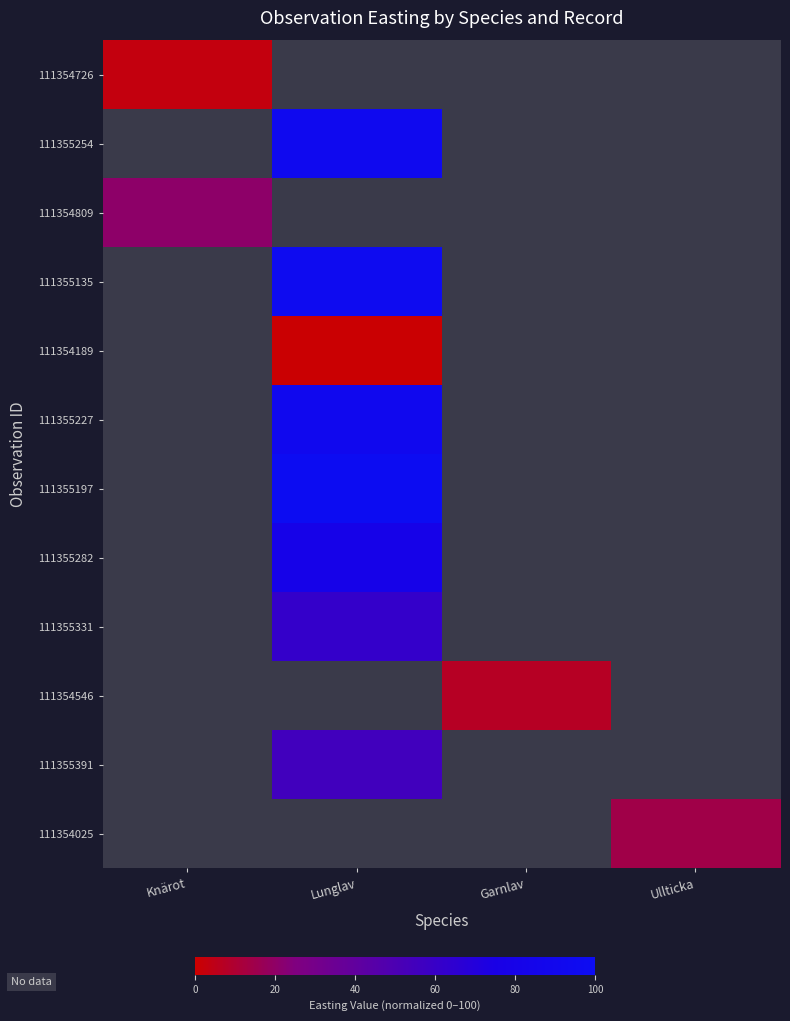

How many values in 111354809 are above zero?

1